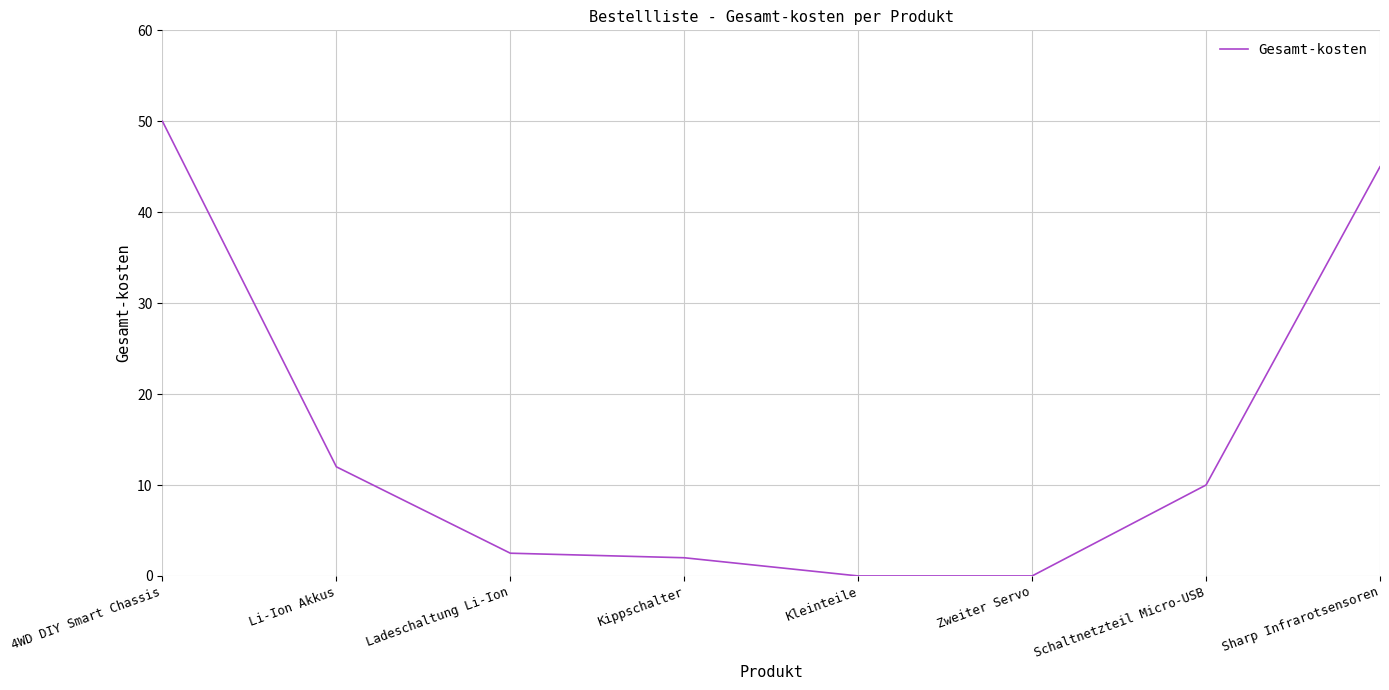

What is the approximate value at 4WD DIY Smart Chassis?

50.0